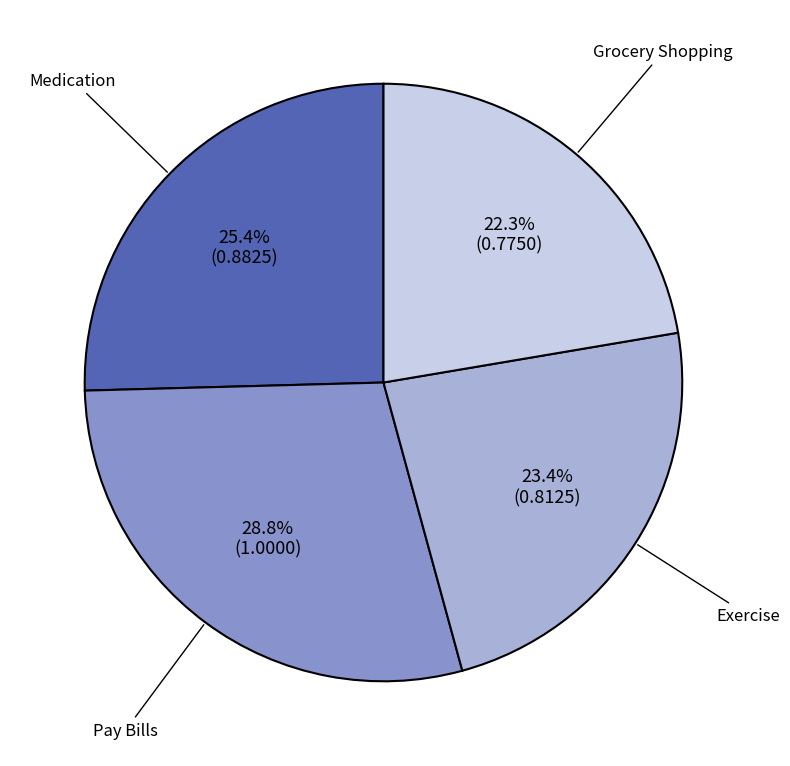

Between Grocery Shopping and Medication, which is larger?

Medication